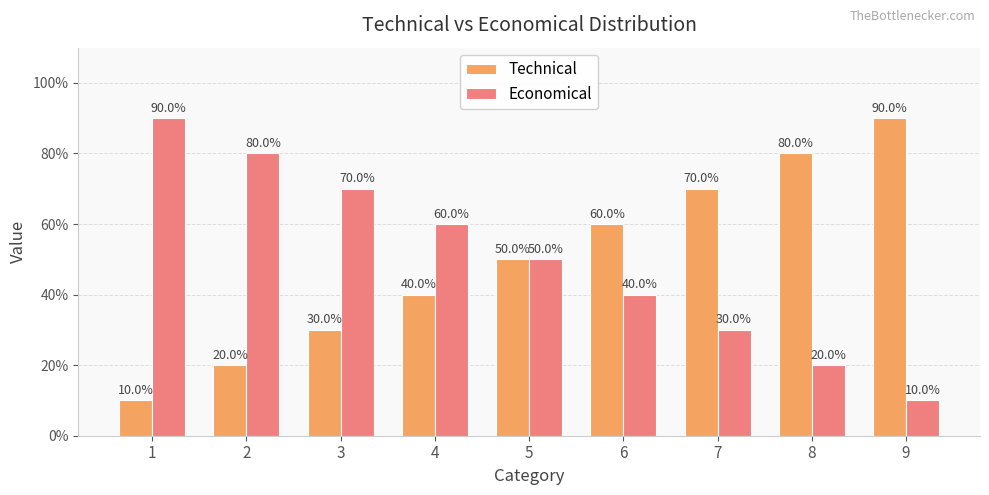

Which series has the largest range (max minus min)?

Technical